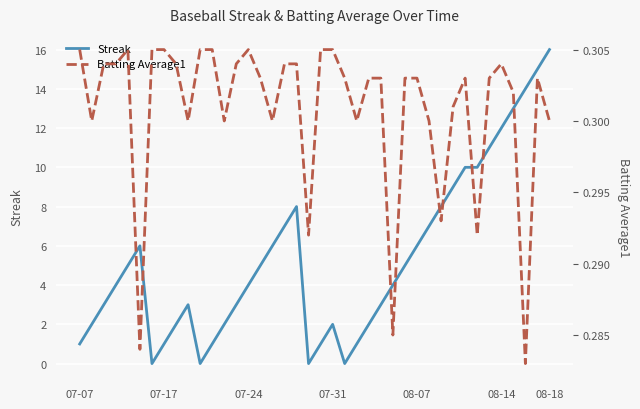

Reading left to right, what are all the values shown in this chart?

Streak: 1.0	2.0	3.0	4.0	5.0	6.0	0.0	1.0	2.0	3.0	0.0	1.0	2.0	3.0	4.0	5.0	6.0	7.0	8.0	0.0	1.0	2.0	0.0	1.0	2.0	3.0	4.0	5.0	6.0	7.0	8.0	9.0	10.0	10.0	11.0	12.0	13.0	14.0	15.0	16.0
Batting Average1: 0.3	0.3	0.3	0.3	0.3	0.3	0.3	0.3	0.3	0.3	0.3	0.3	0.3	0.3	0.3	0.3	0.3	0.3	0.3	0.3	0.3	0.3	0.3	0.3	0.3	0.3	0.3	0.3	0.3	0.3	0.3	0.3	0.3	0.3	0.3	0.3	0.3	0.3	0.3	0.3